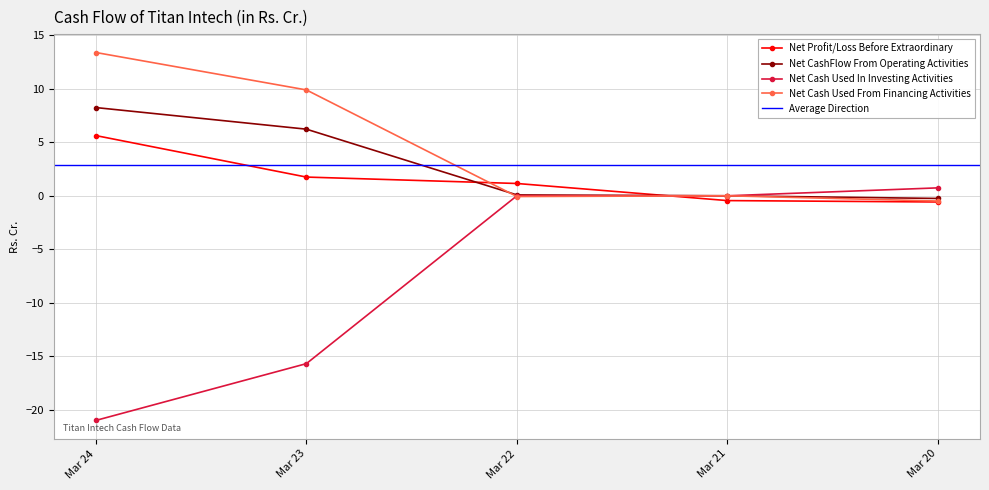

Which category has the lowest value across all series?

Mar 24